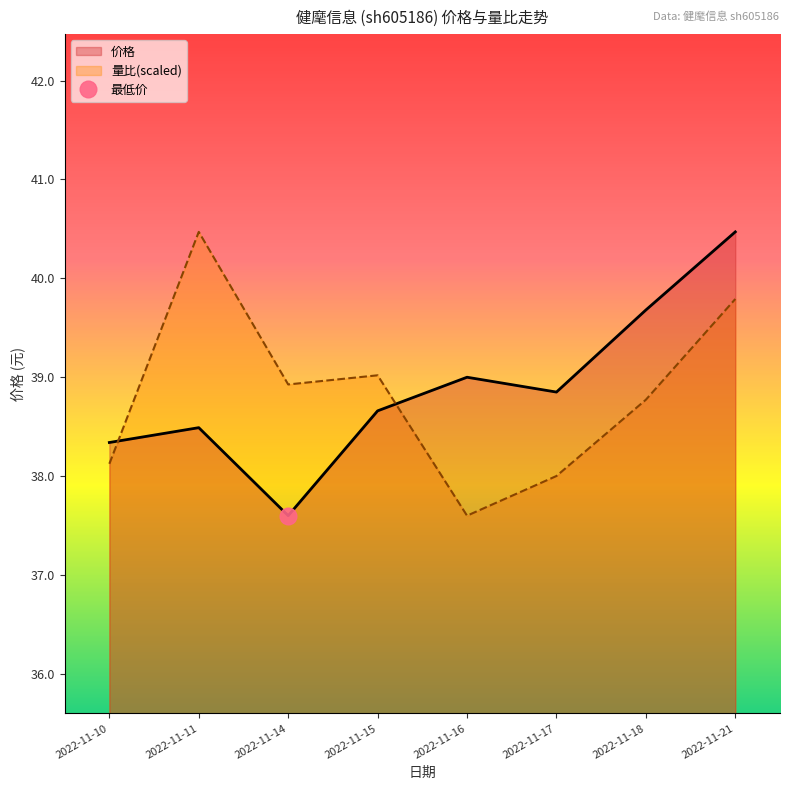

How many lines are shown in the chart?

2